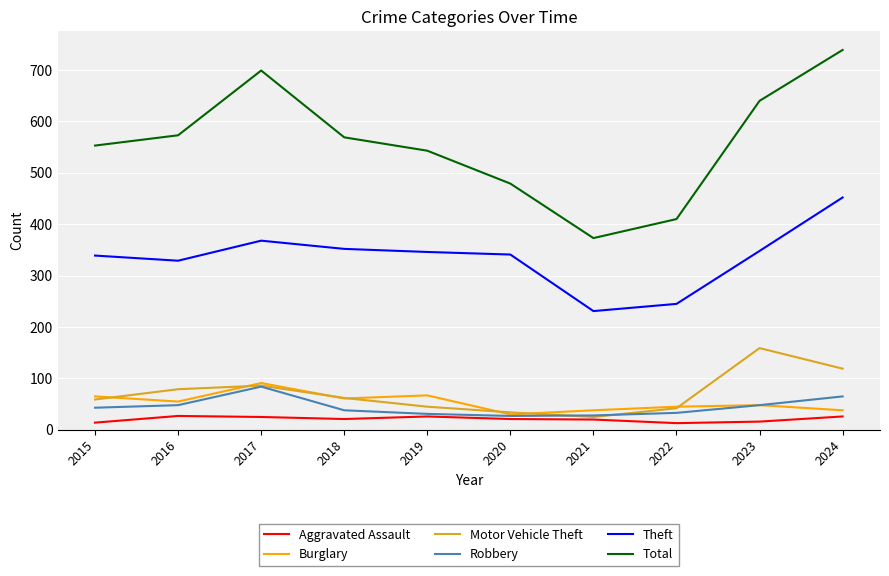

What is the total value across all series at 2024?

1439